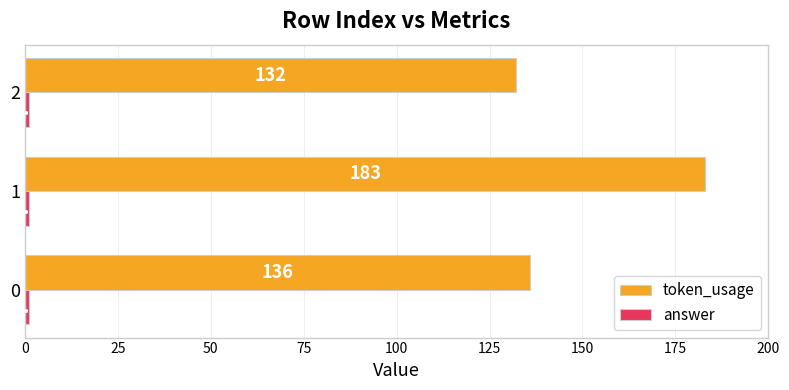

True or false: token_usage has a value of 183 at 1.

True